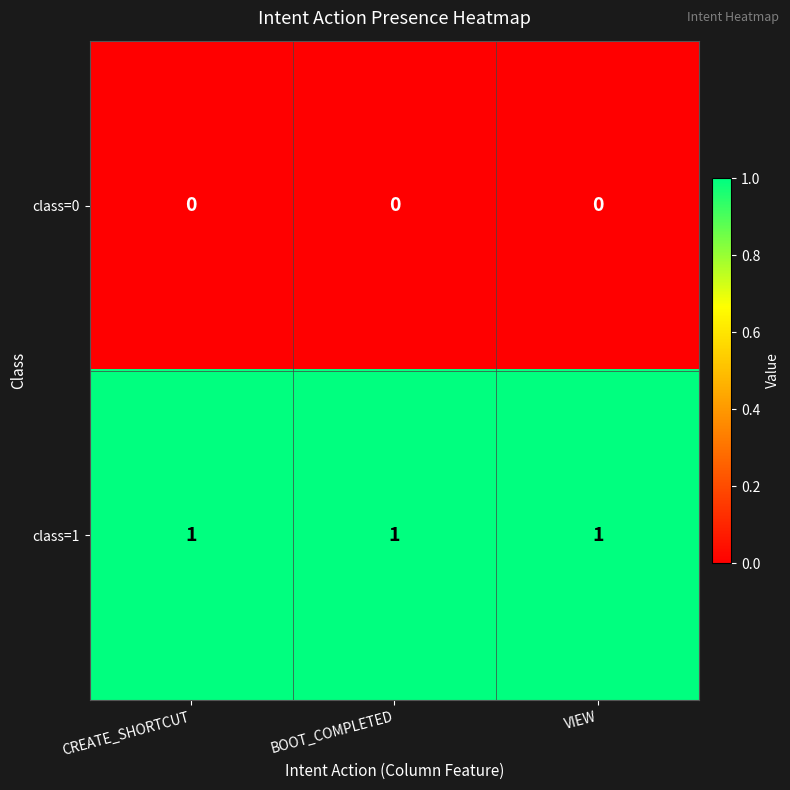

List the series in order of their overall mean, lowest first.

class=0, class=1